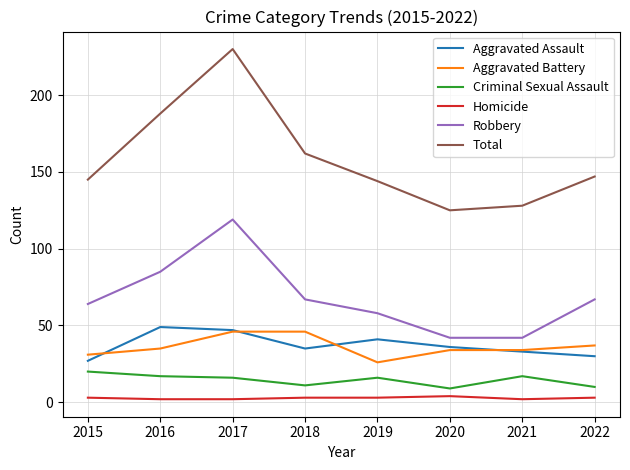

Is the value of Robbery at 2015 greater than the value of Homicide at 2018?

Yes